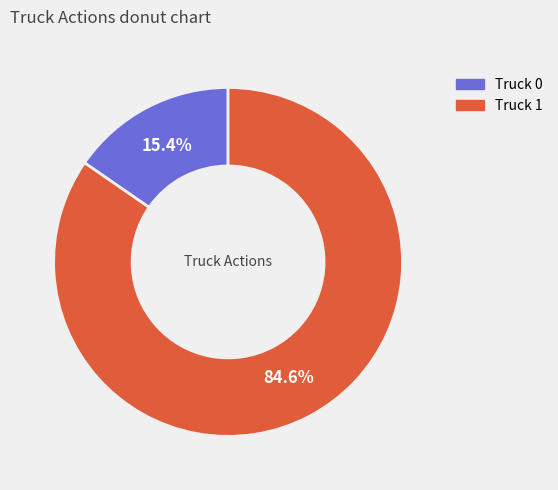

Combined, do Truck 0 and Truck 1 account for over 50%?

Yes